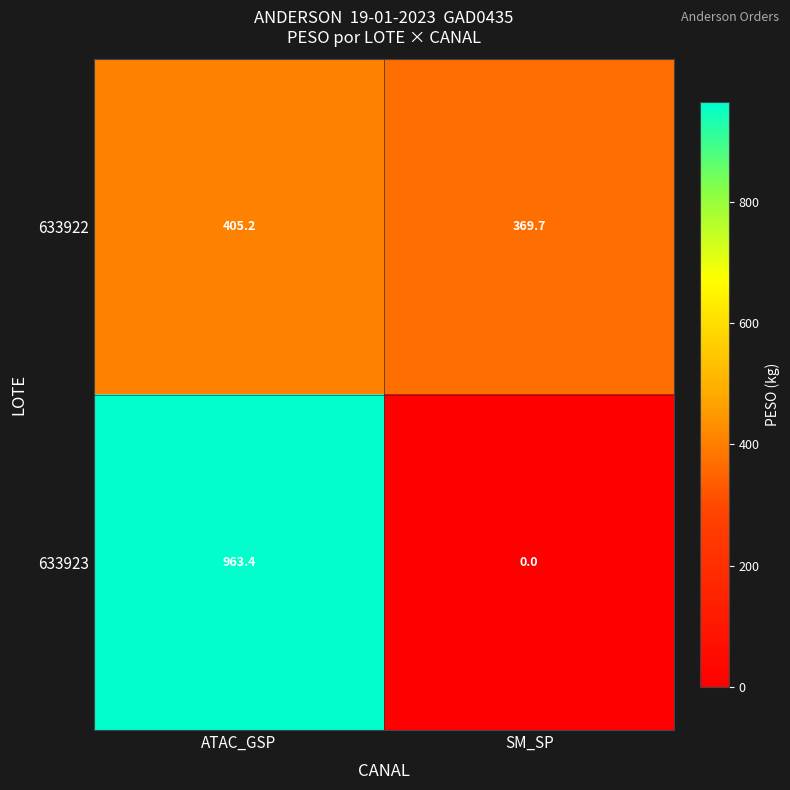

What value does the 633922 series have at ATAC_GSP?

405.2